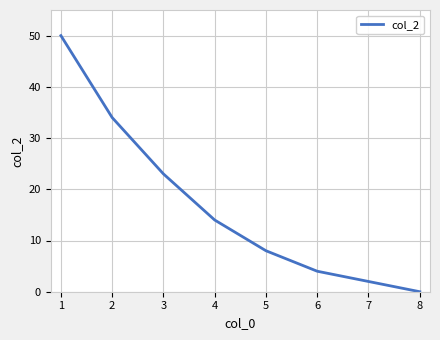

What is the ratio of the value at 6 to the value at 5?

0.5